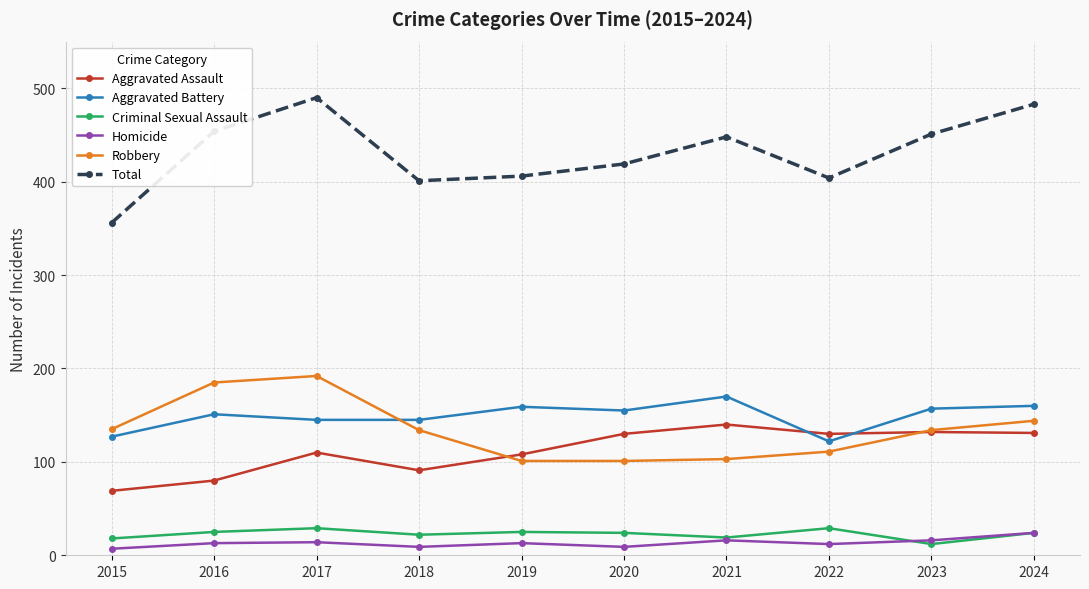

Which series has the widest spread of values?

Total